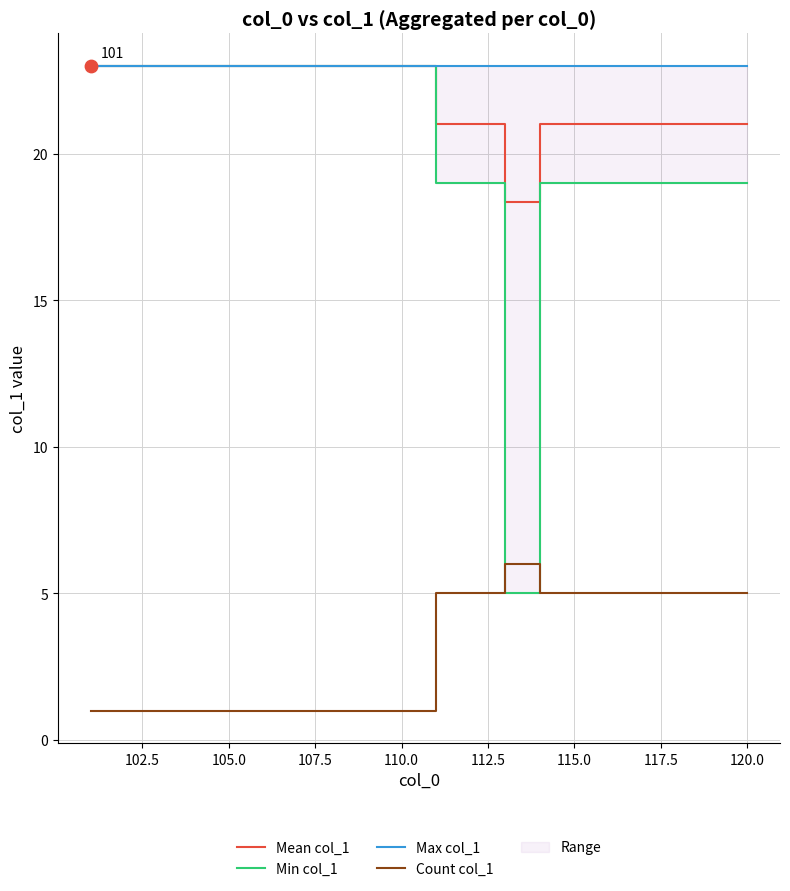

Which series contains the highest Y value?

Mean col_1